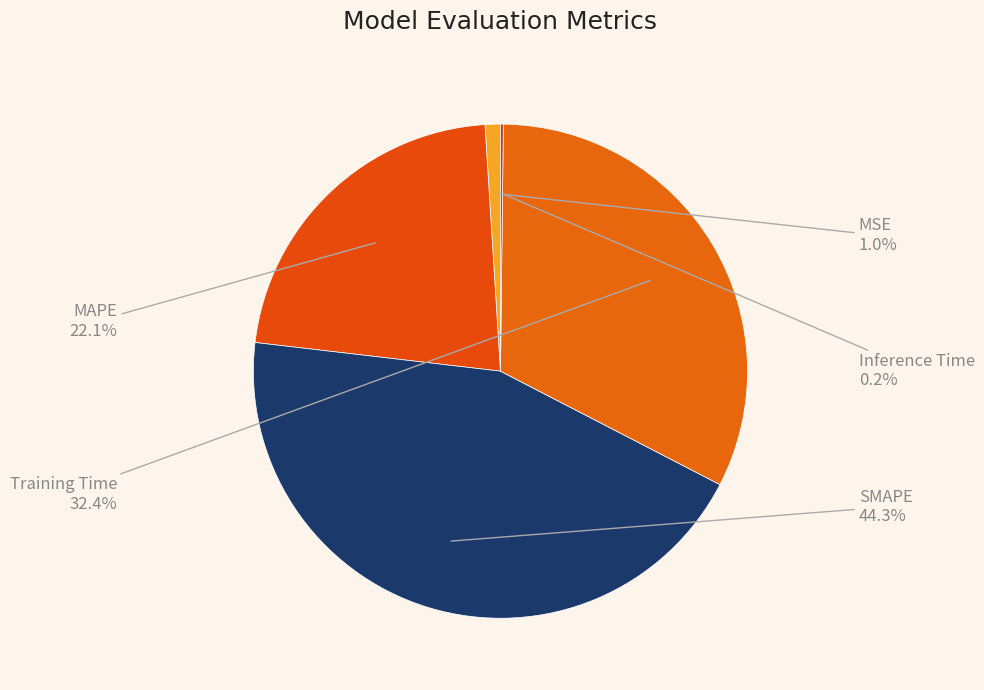

Is the sum of MAPE and SMAPE greater than half?

Yes